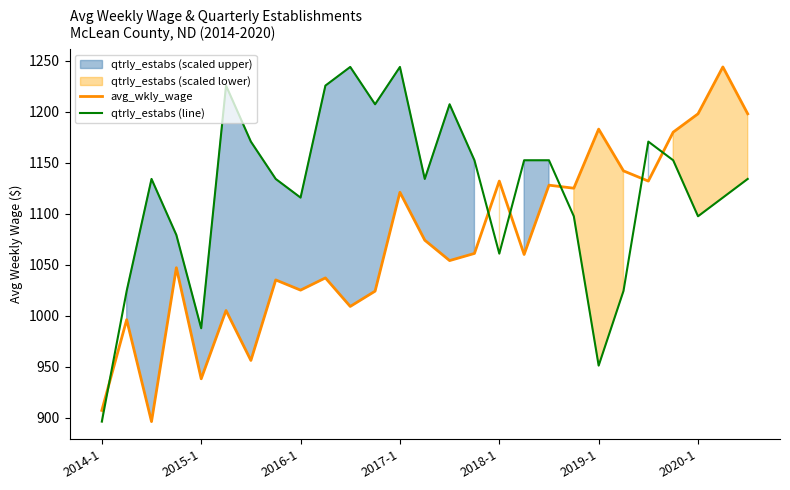

What is the minimum value for avg_wkly_wage?

896.0